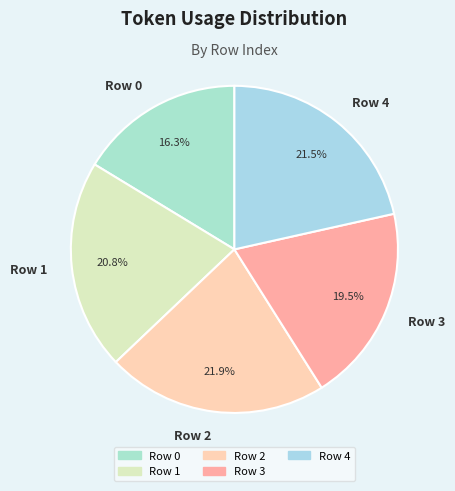

The Row 1 slice represents 21% of the pie. True or false?

True